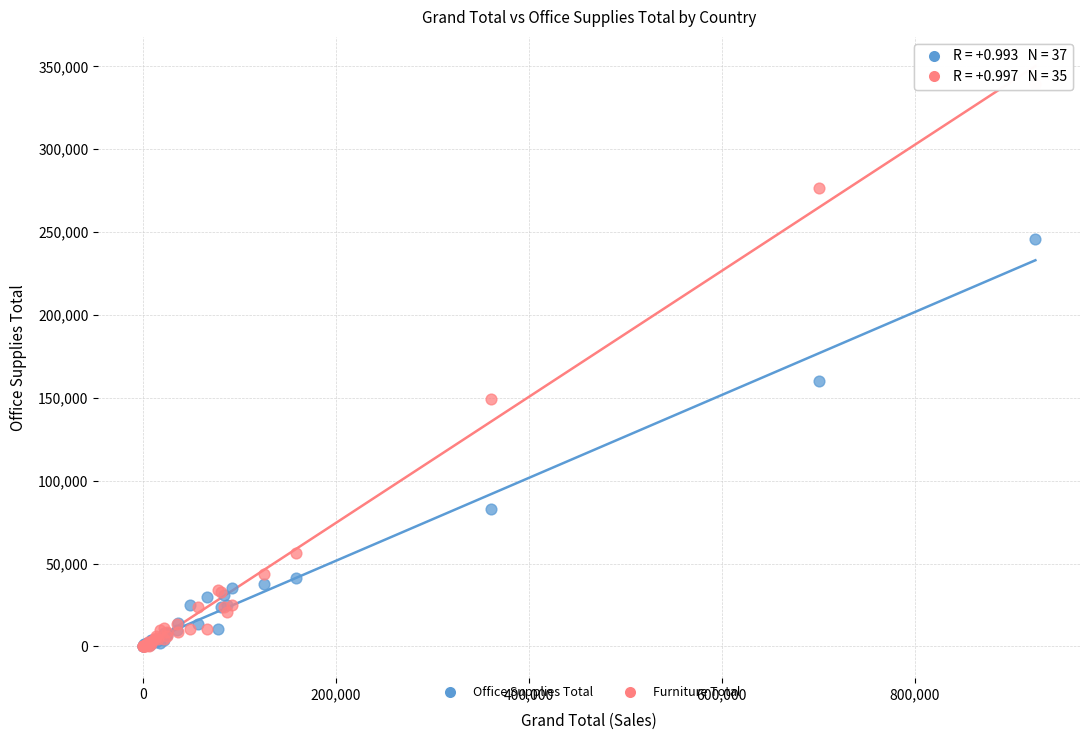

Across all series, what Y value is closest to 169619?

160435.5